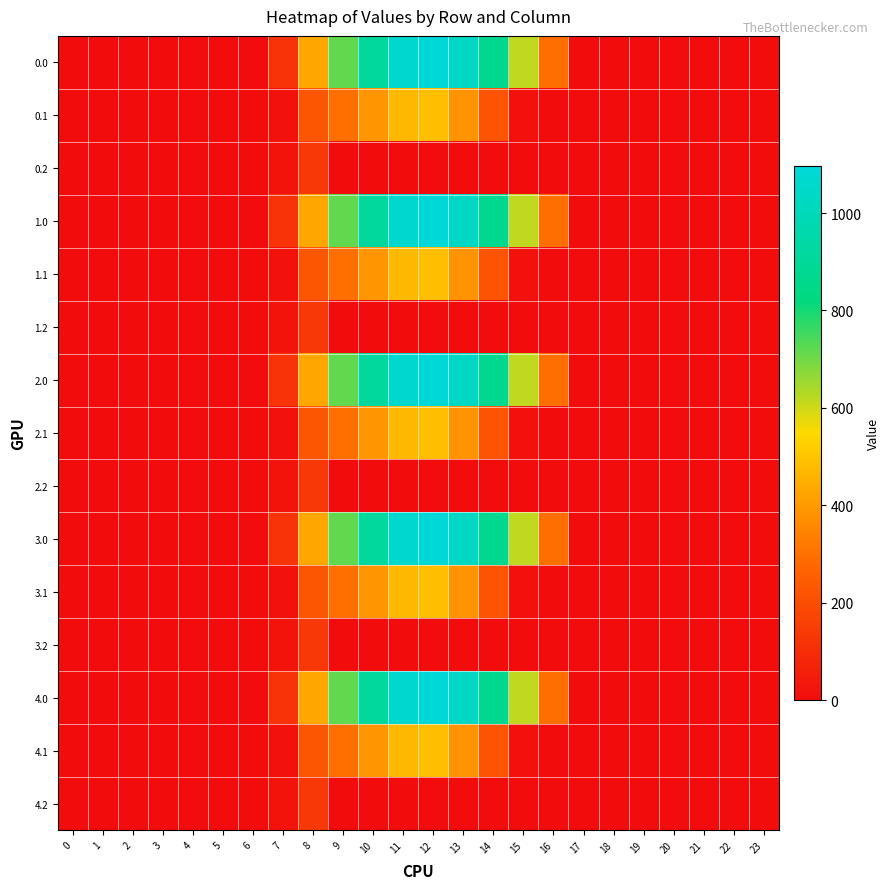

At which category is the sum across all series the highest?

12